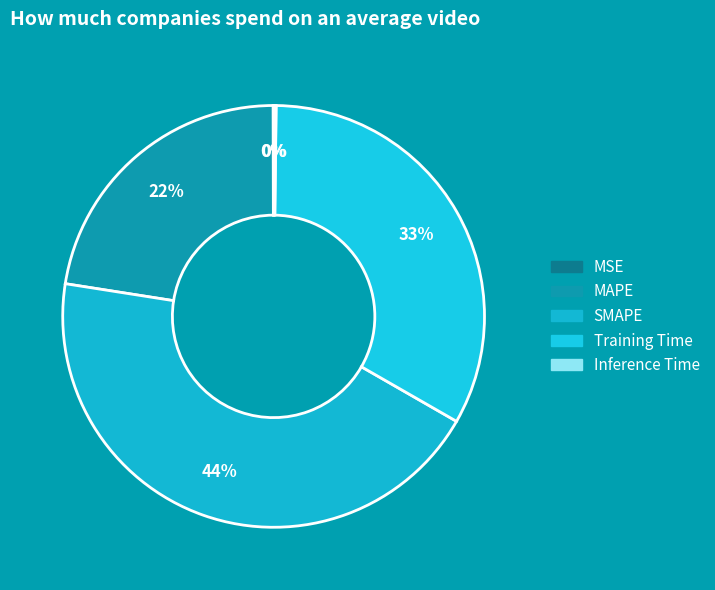

Does any single category account for the majority?

No